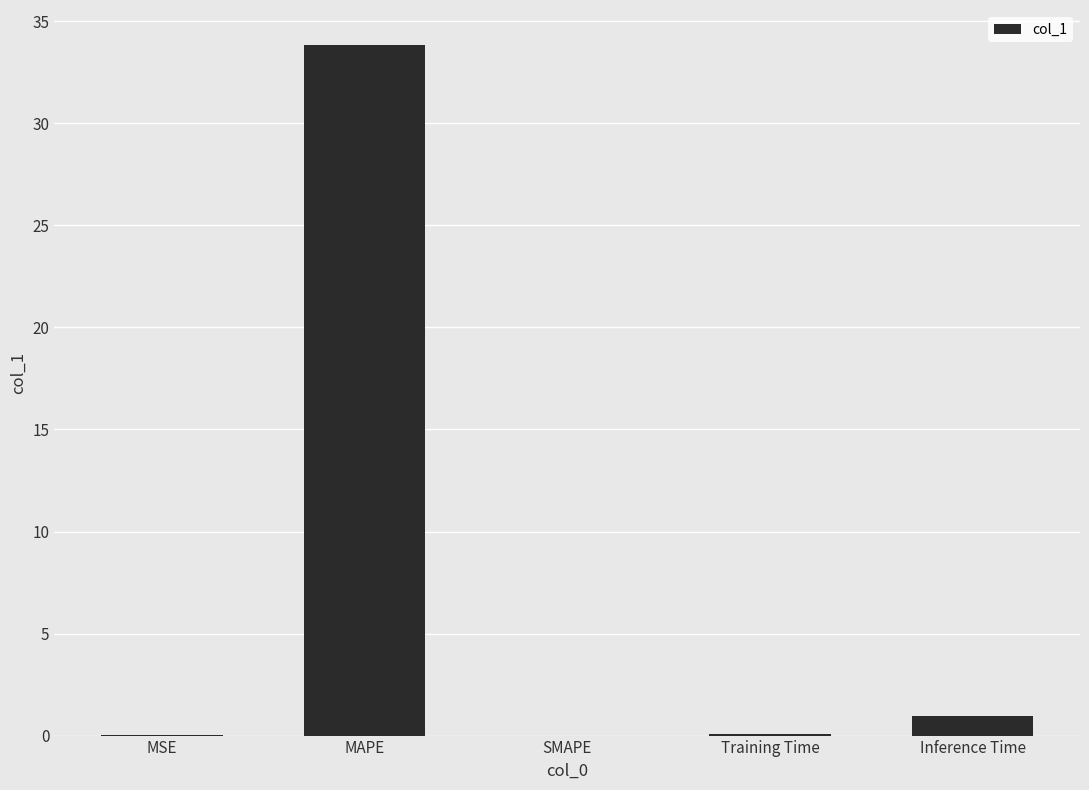

What is the sum of all values?

34.9